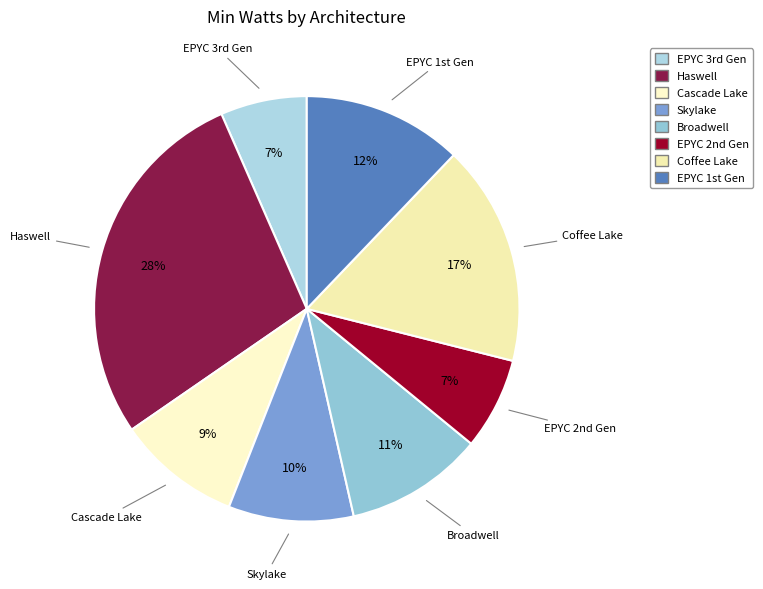

How many segments does this pie chart have?

8